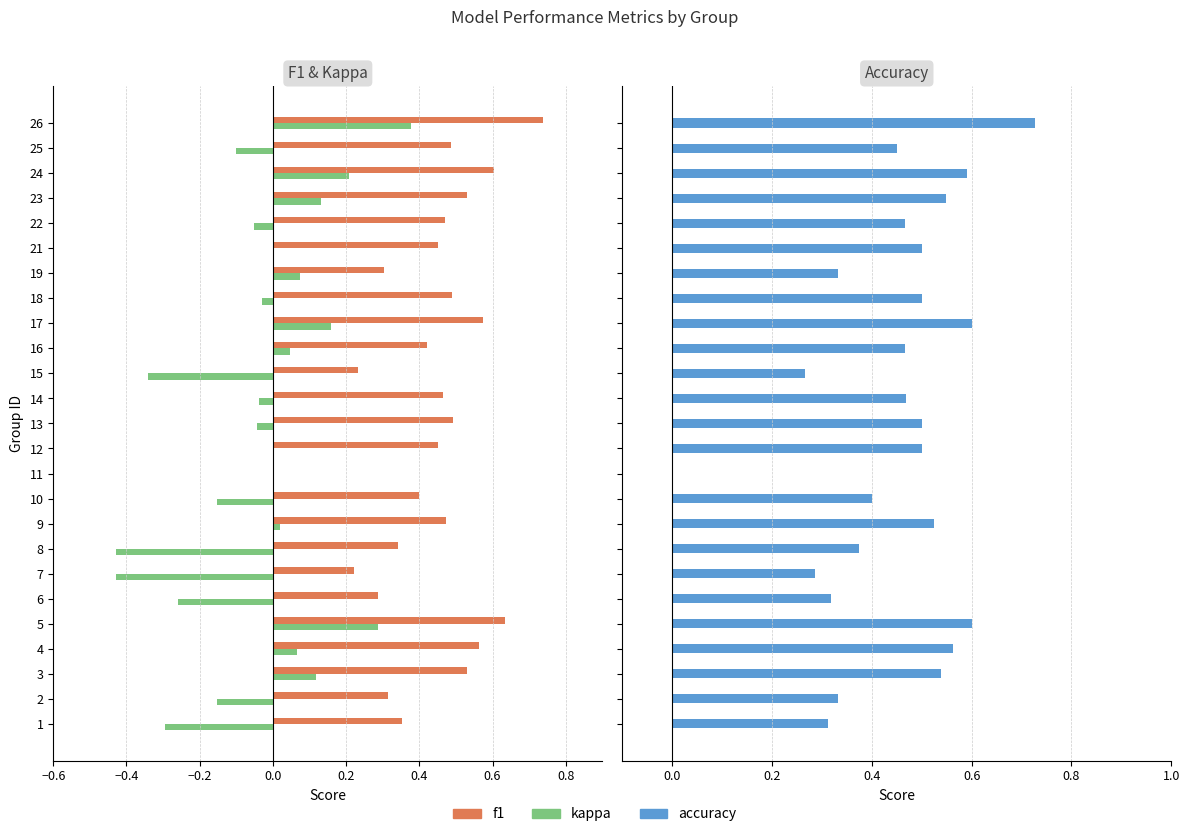

Read the f1 value at 23.

0.5